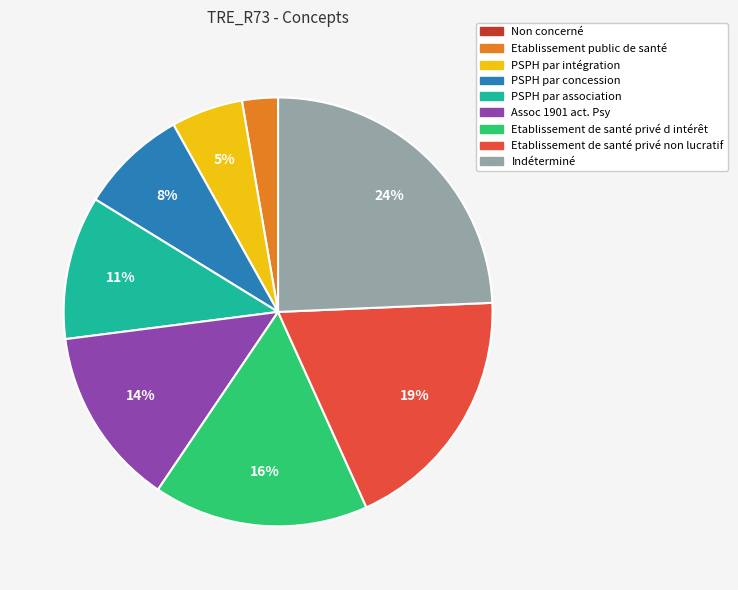

Is the sum of Etablissement de santé privé non lucratif and Etablissement de santé privé d intérêt greater than half?

No